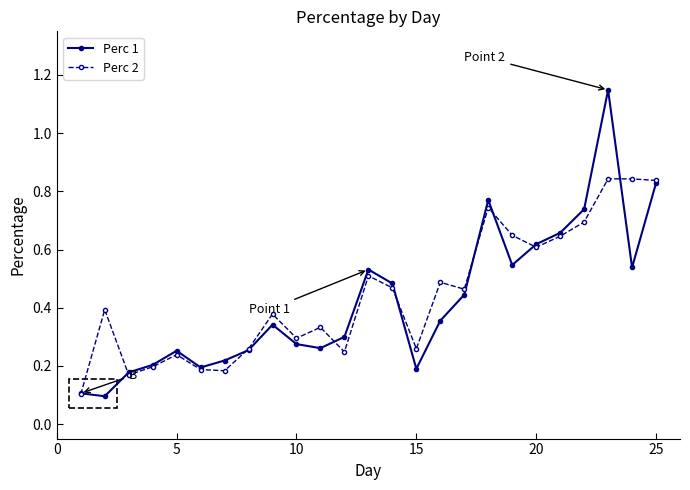

True or false: Perc 2 has more than 1 points higher than both neighbors.

True